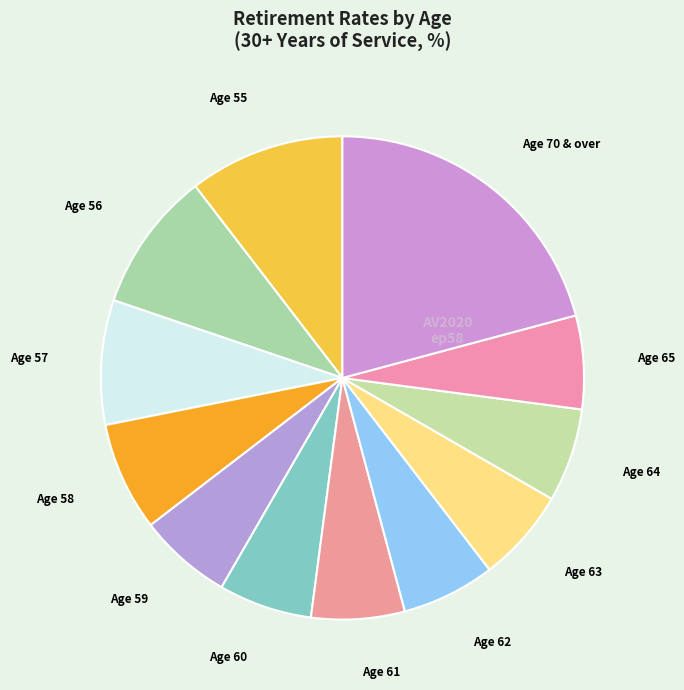

What is the largest slice in the pie chart?

Age 70 & over